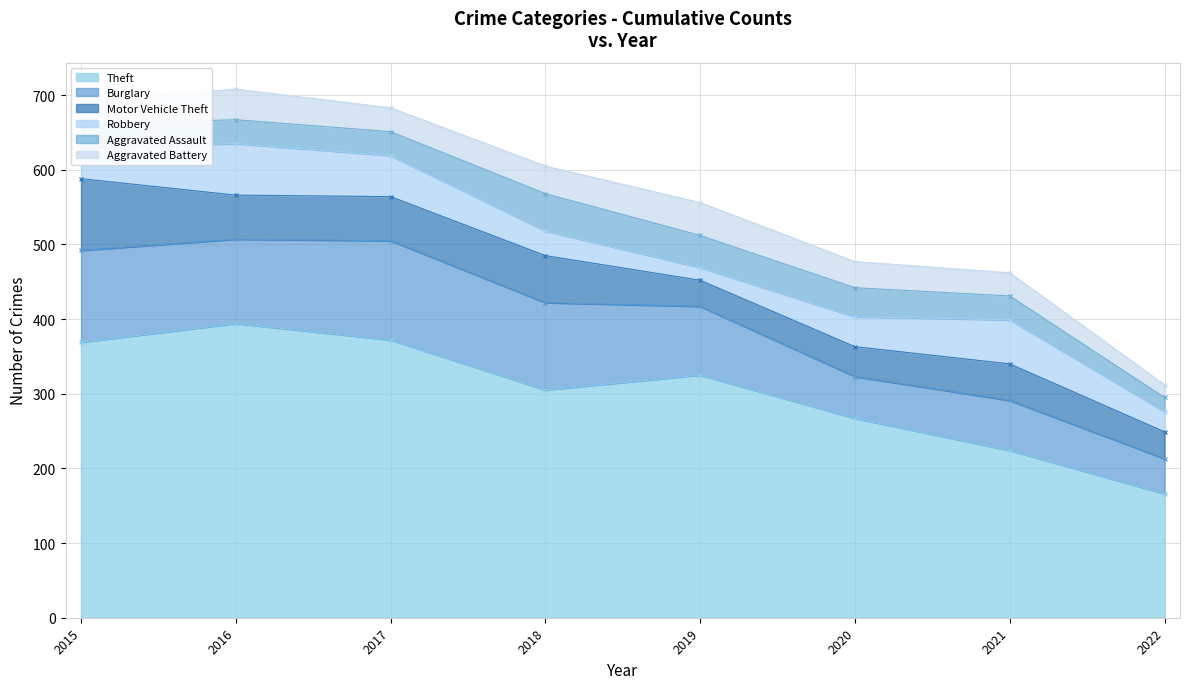

What is the sum of the Robbery values at 2017 and 2019?

72